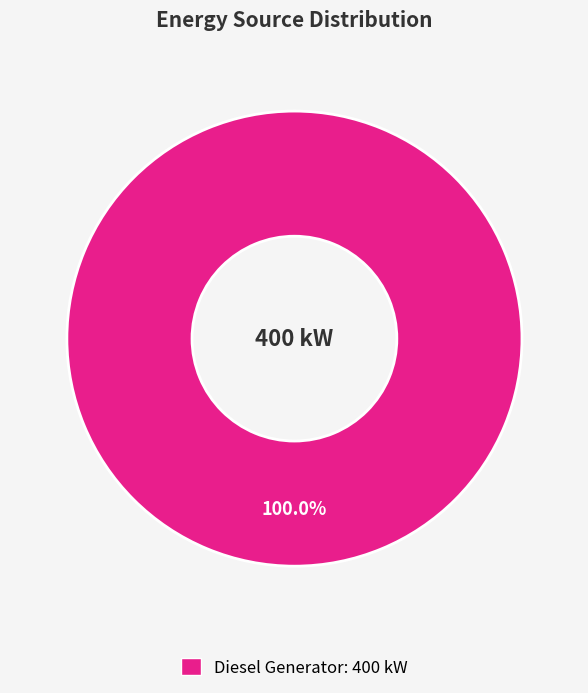

Which category accounts for the majority?

Diesel Generator: 400 kW